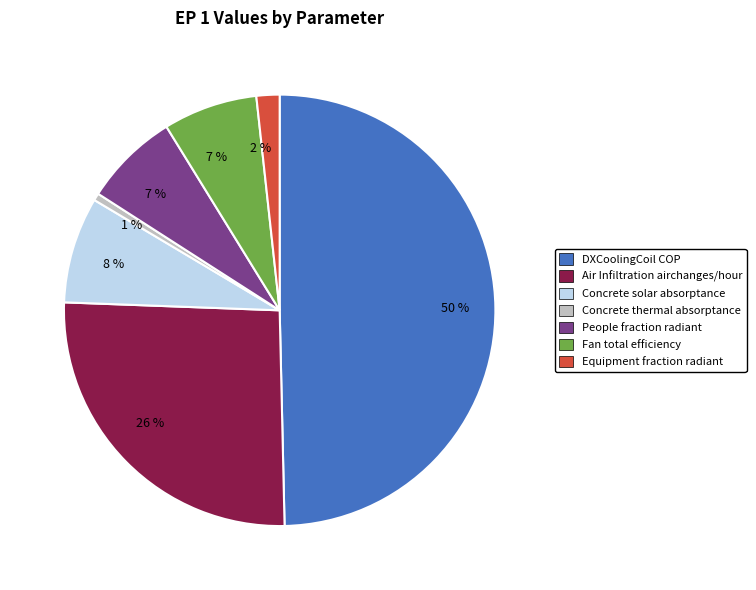

To the nearest percent, what is the difference between the largest and smallest slice percentages?

49%